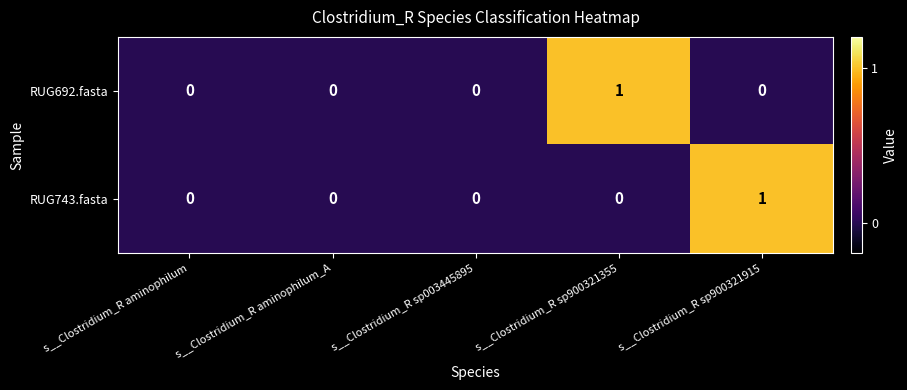

How many RUG692.fasta values are between 0 and 1?

5